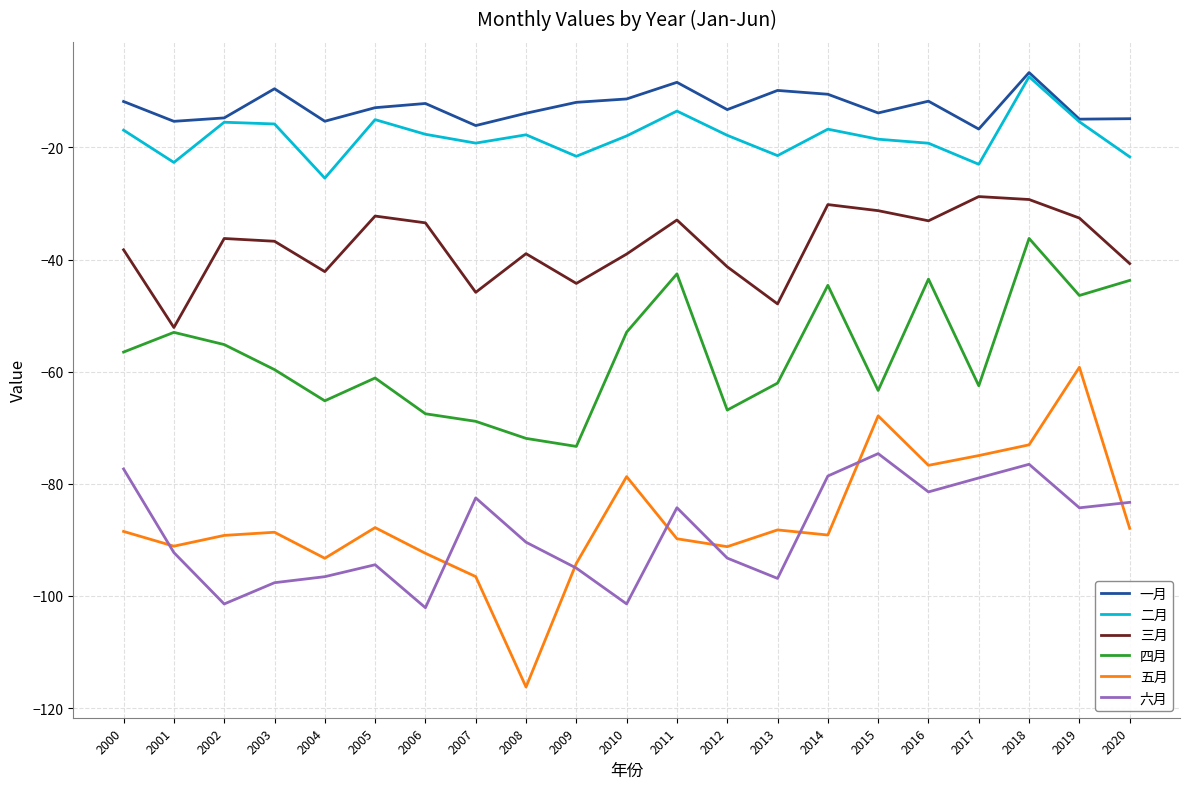

Which series changed the most between 2003 and 2019?

五月